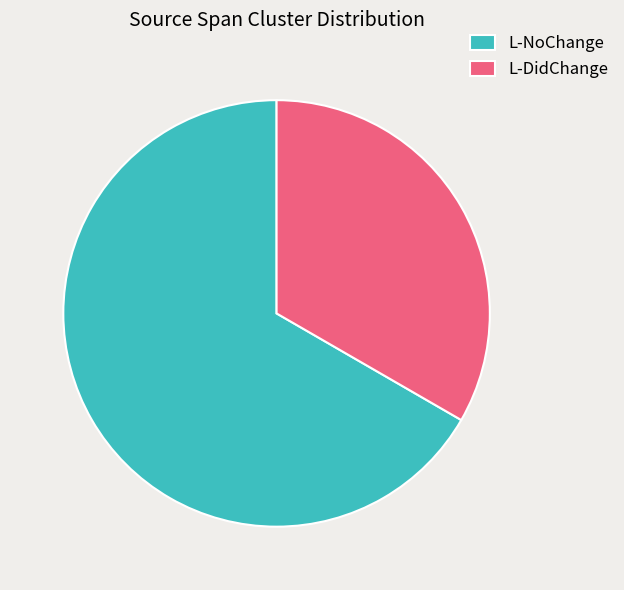

Does any single category account for the majority?

Yes